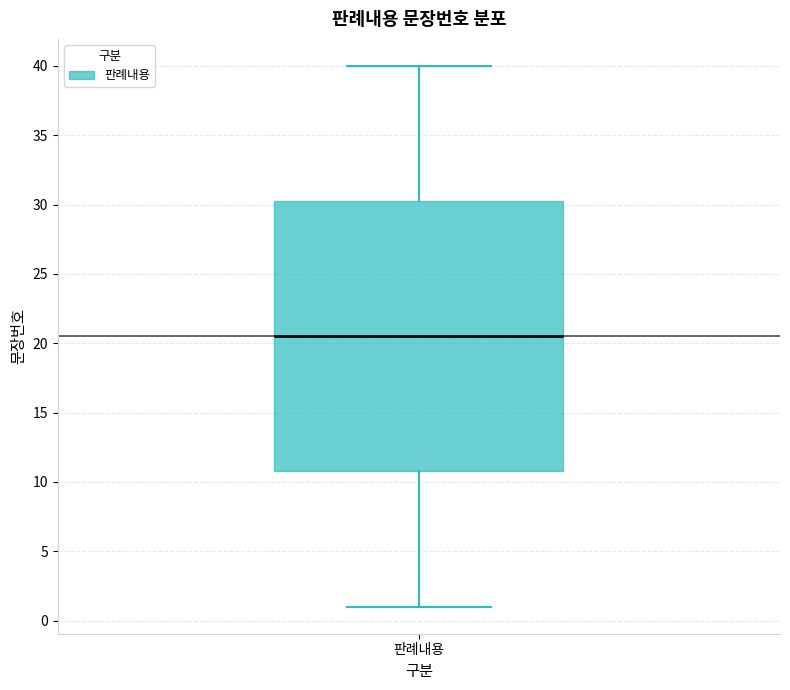

Where is the upper edge of the box for 판례내용 on the y-axis? The values are not printed on the chart, so give them approximately, as read against the axis.

30.5